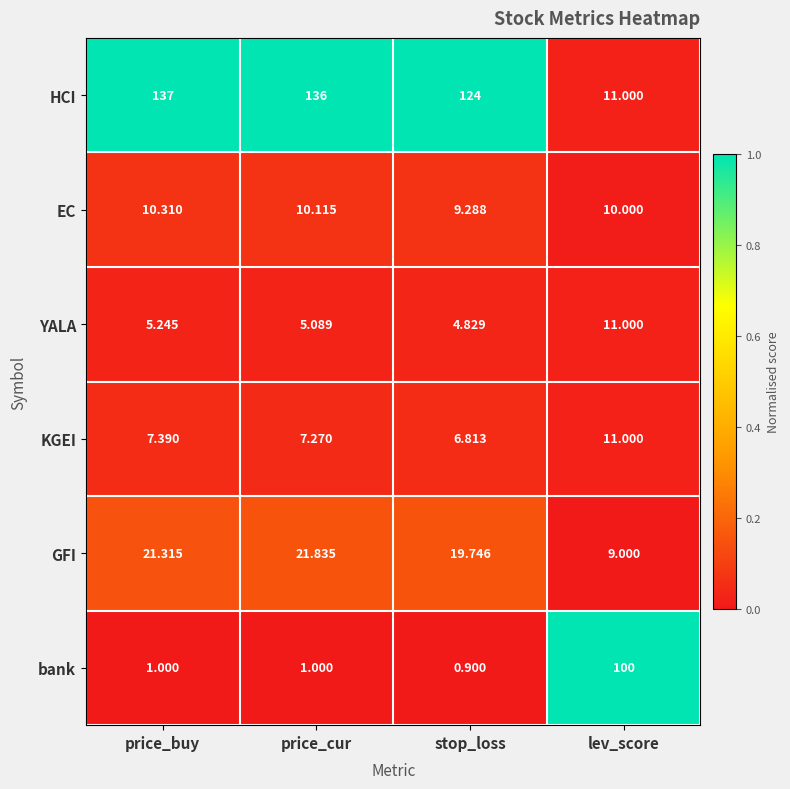

Which series changed the most between price_buy and stop_loss?

HCI